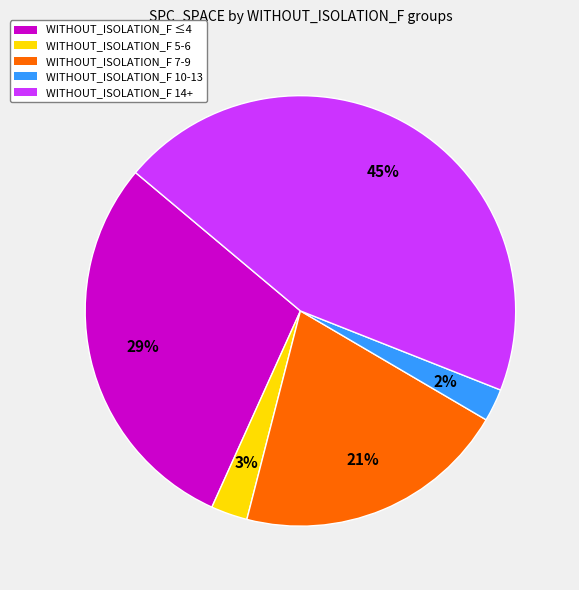

To the nearest percent, what is the average slice percentage?

20%